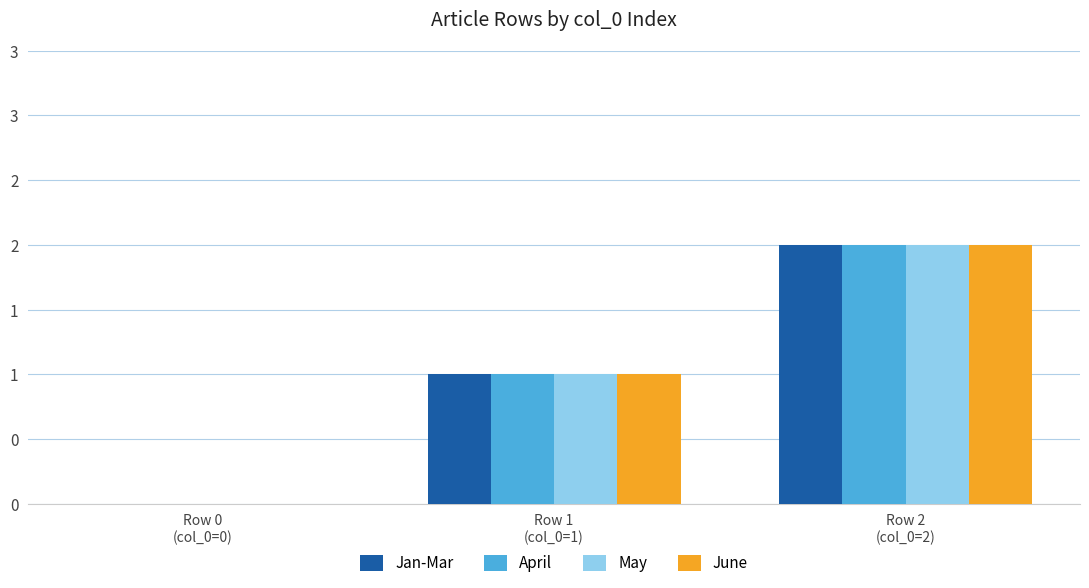

What are all the series names shown in the legend?

Jan-Mar, April, May, June